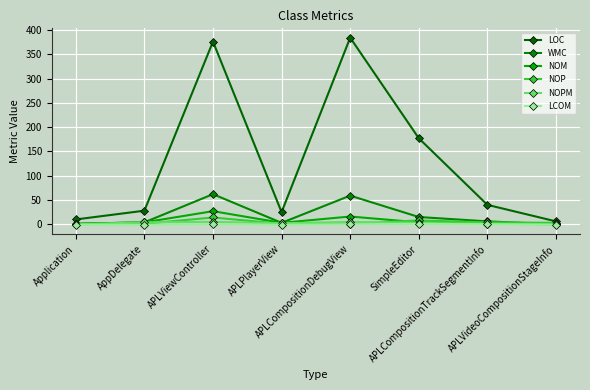

The value of WMC at AppDelegate is 7.2. True or false?

False